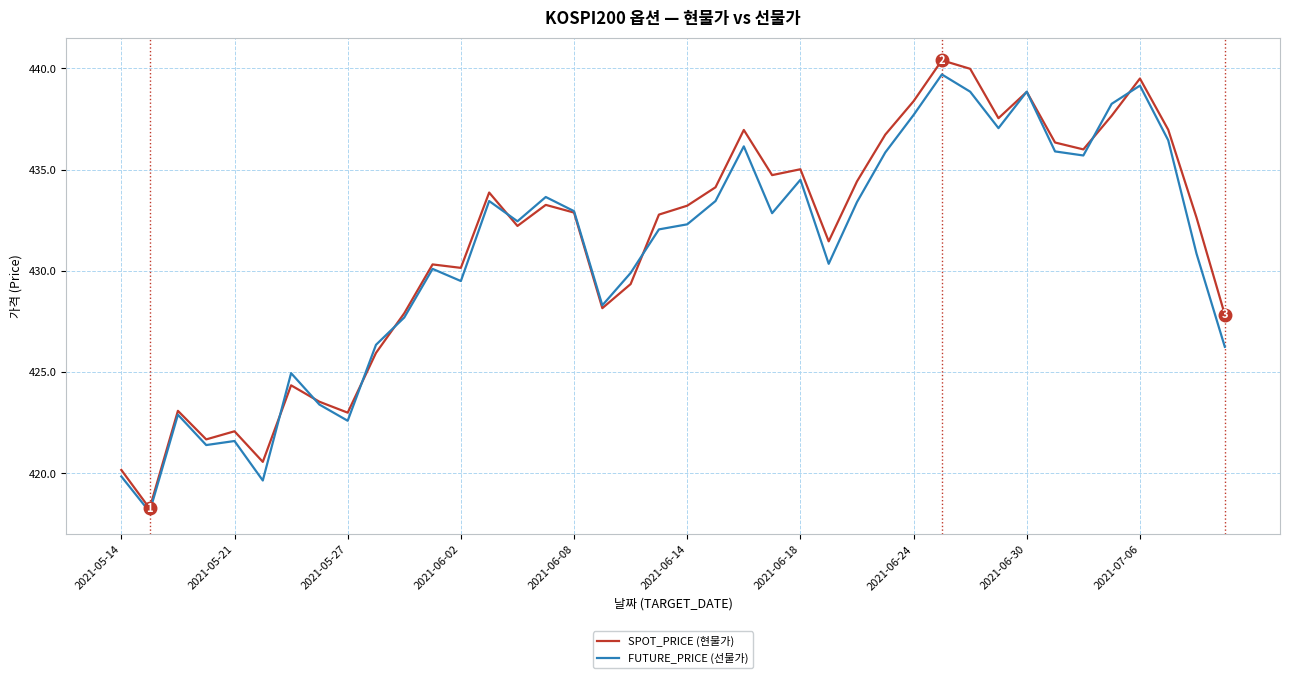

What is the lowest value of the SPOT_PRICE (현물가) series?

418.3